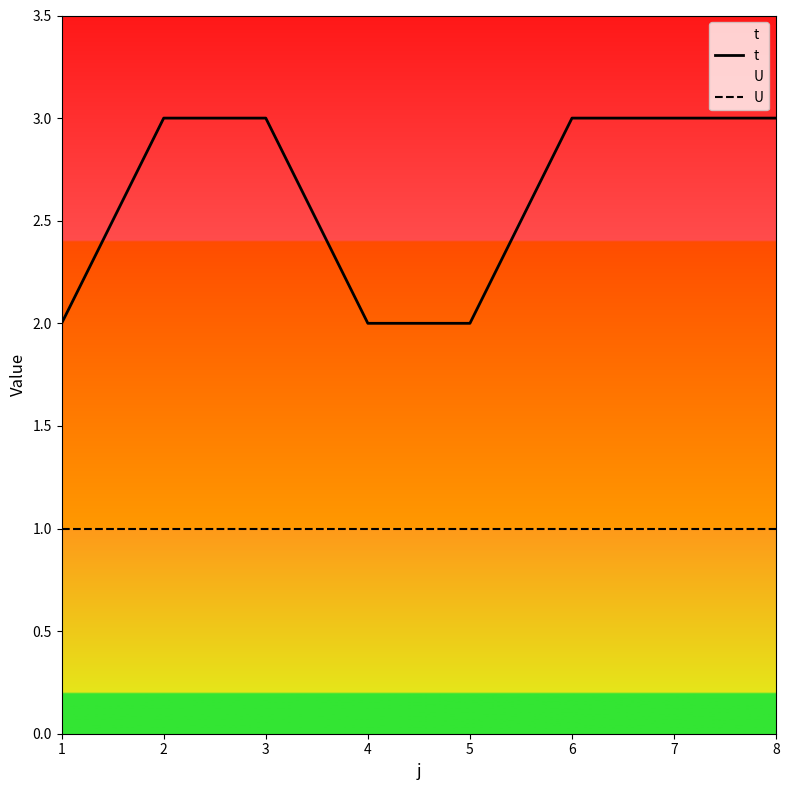

List the labels in order of U value, largest first.

1, 2, 3, 4, 5, 6, 7, 8